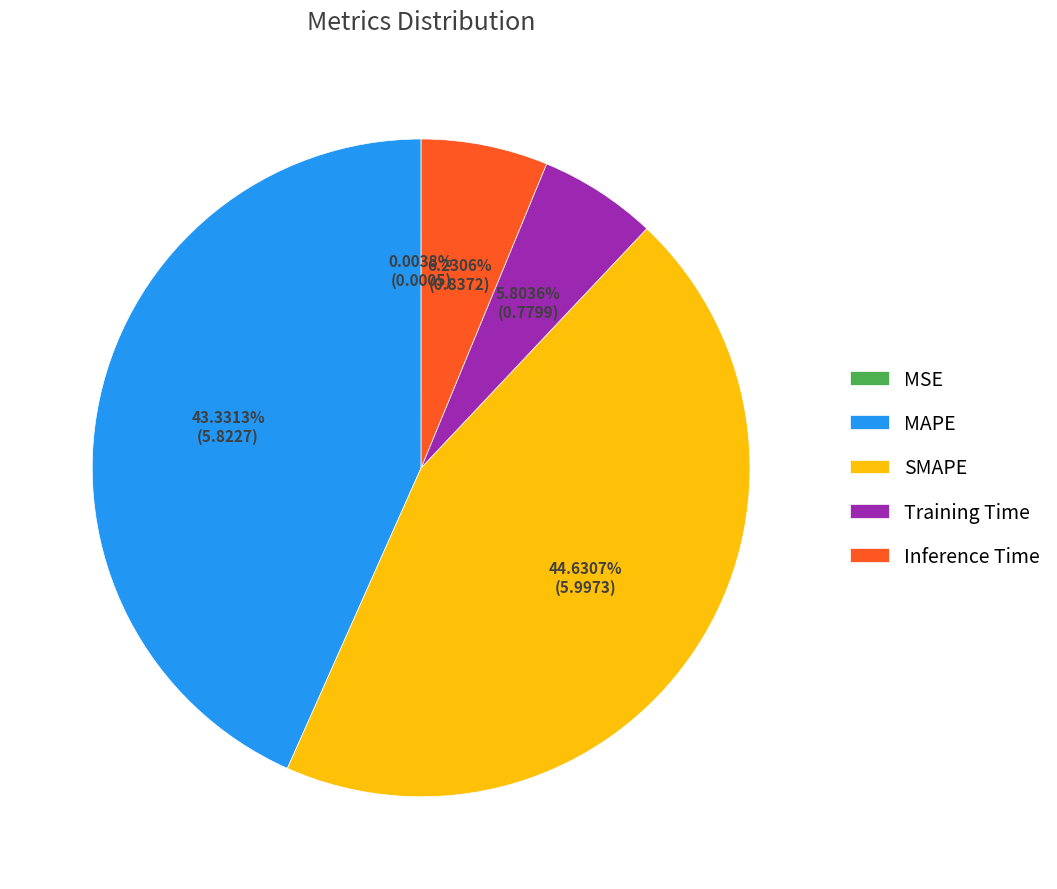

Does any single category account for the majority?

No